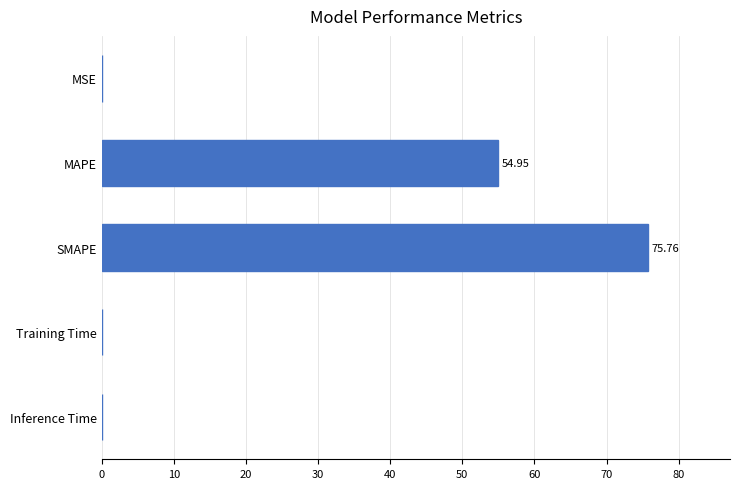

Which category has the highest value across all series?

SMAPE